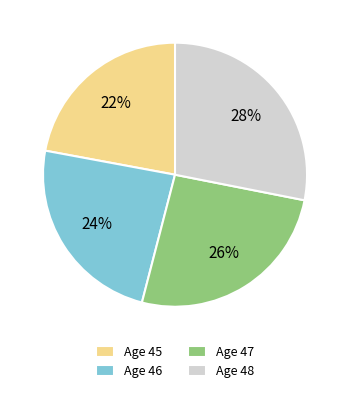

To the nearest percent, what is the combined percentage of Age 46 and Age 45?

46%